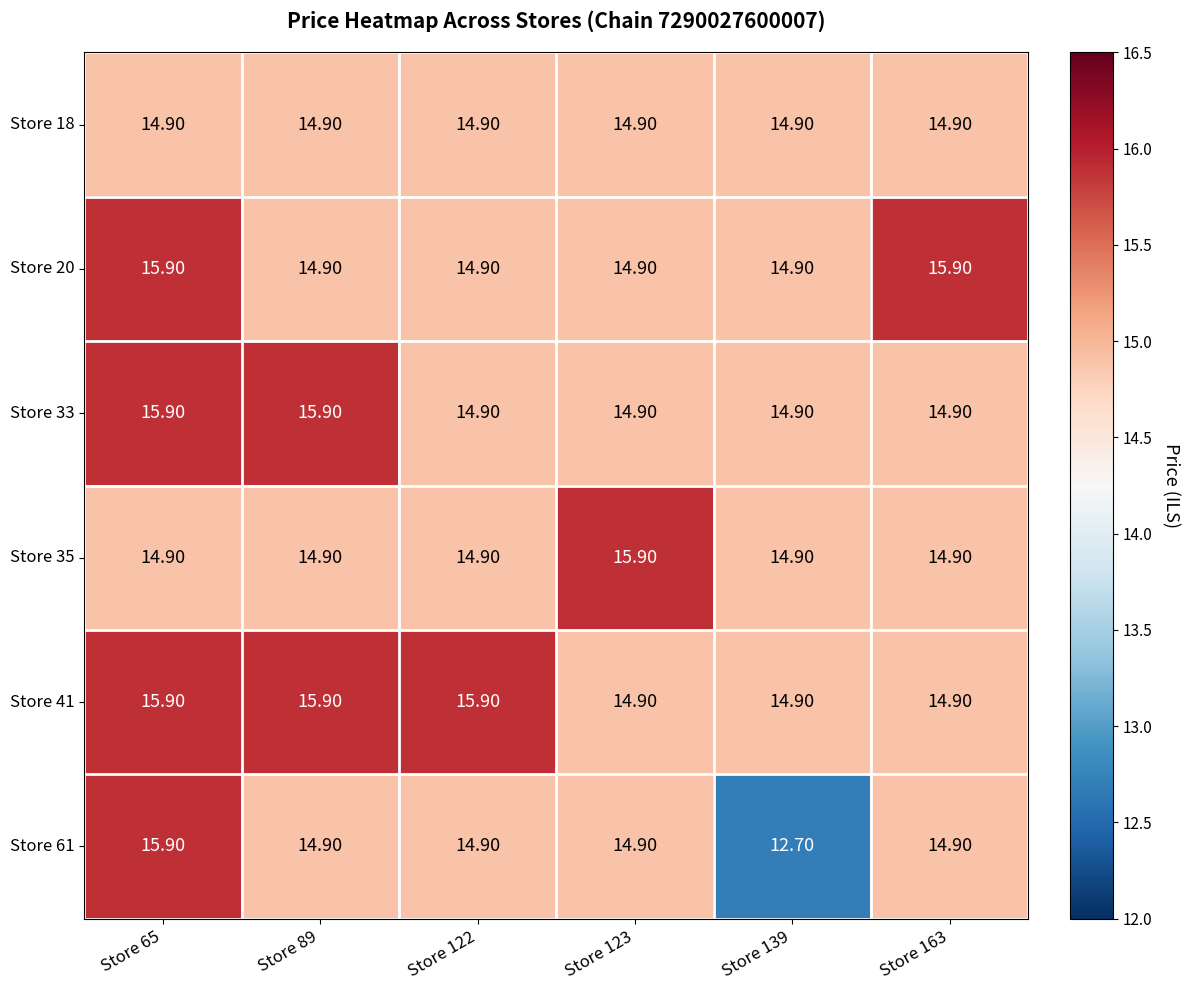

Which series has the largest total across all categories?

Store 41